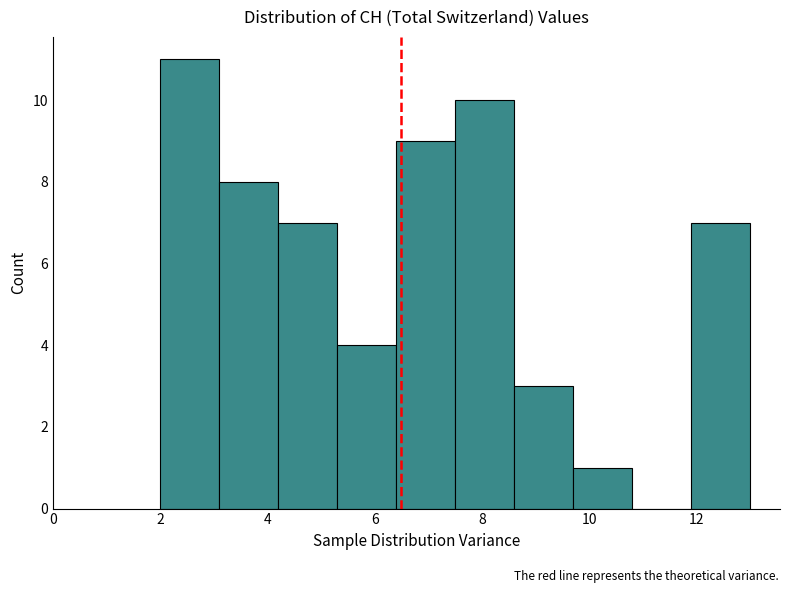

Reading left to right, list every bar in this chart as the range it spans on the x-axis followed by its height. Neither the bar edges nor the heights are printed on the chart, so give them approximately, as read against the axes.

2.0 to 3.1: 11
3.1 to 4.2: 8
4.2 to 5.3: 7
5.3 to 6.4: 4
6.4 to 7.5: 9
7.5 to 8.6: 10
8.6 to 9.7: 3
9.7 to 10.8: 1
10.8 to 11.9: 0
11.9 to 13.0: 7